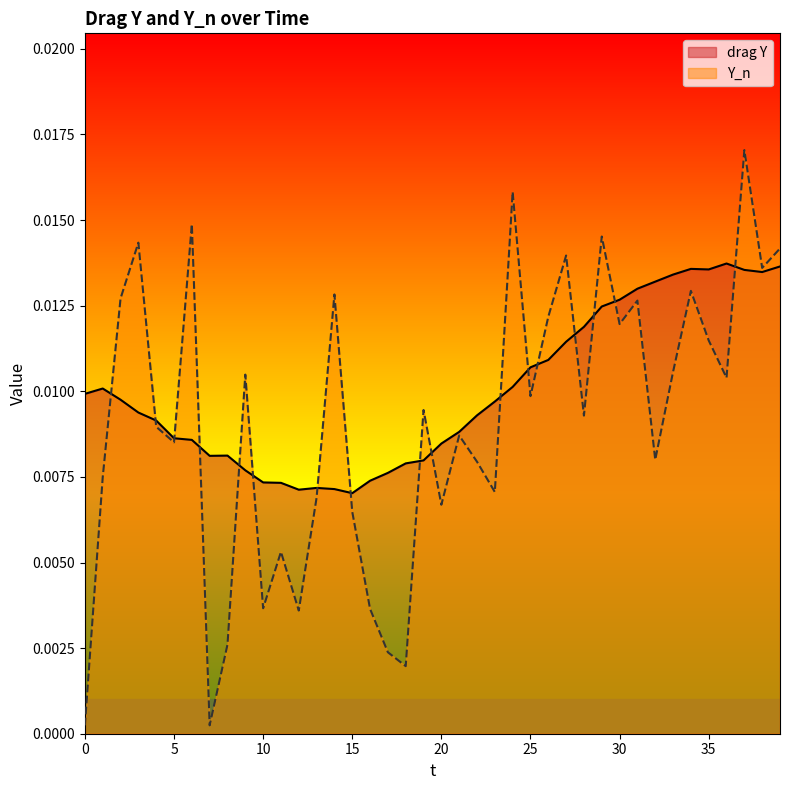

How many times do drag Y and Y_n cross each other?

17